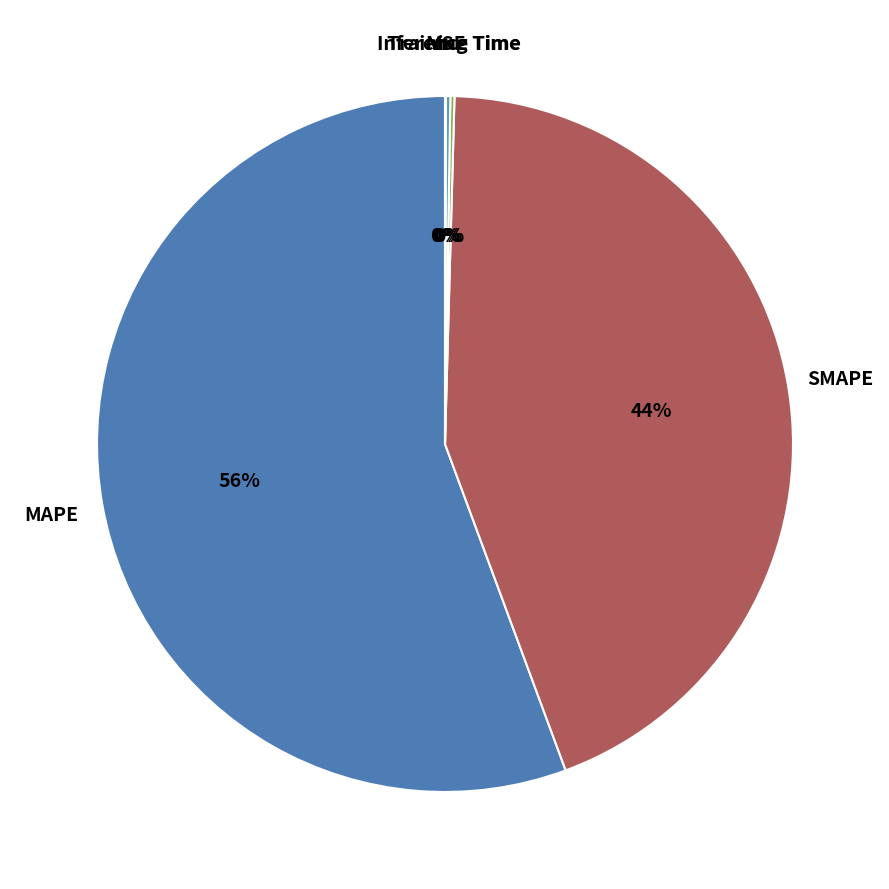

Which category accounts for the majority?

MAPE